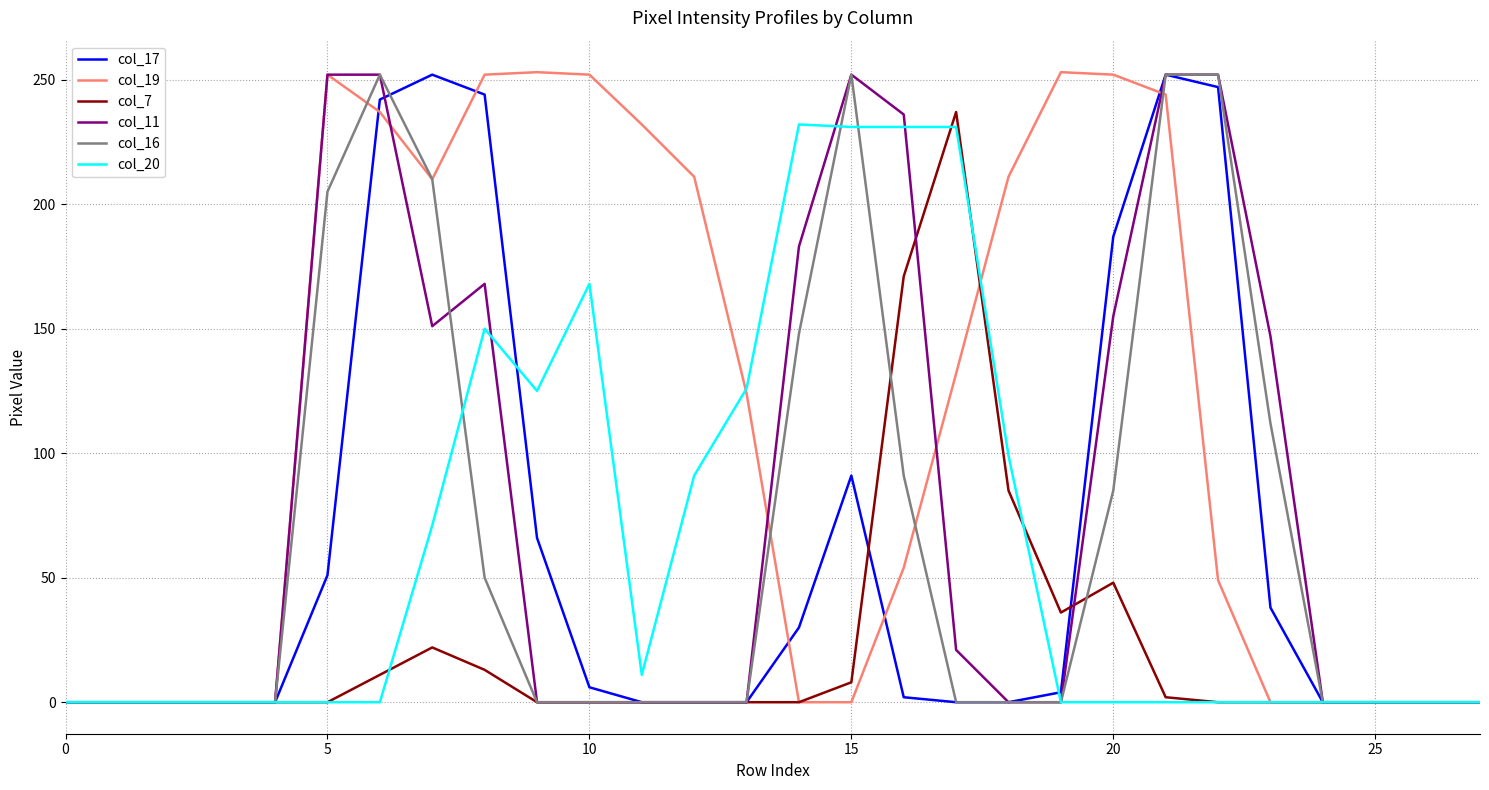

At how many categories does at least one series exceed 152?

17